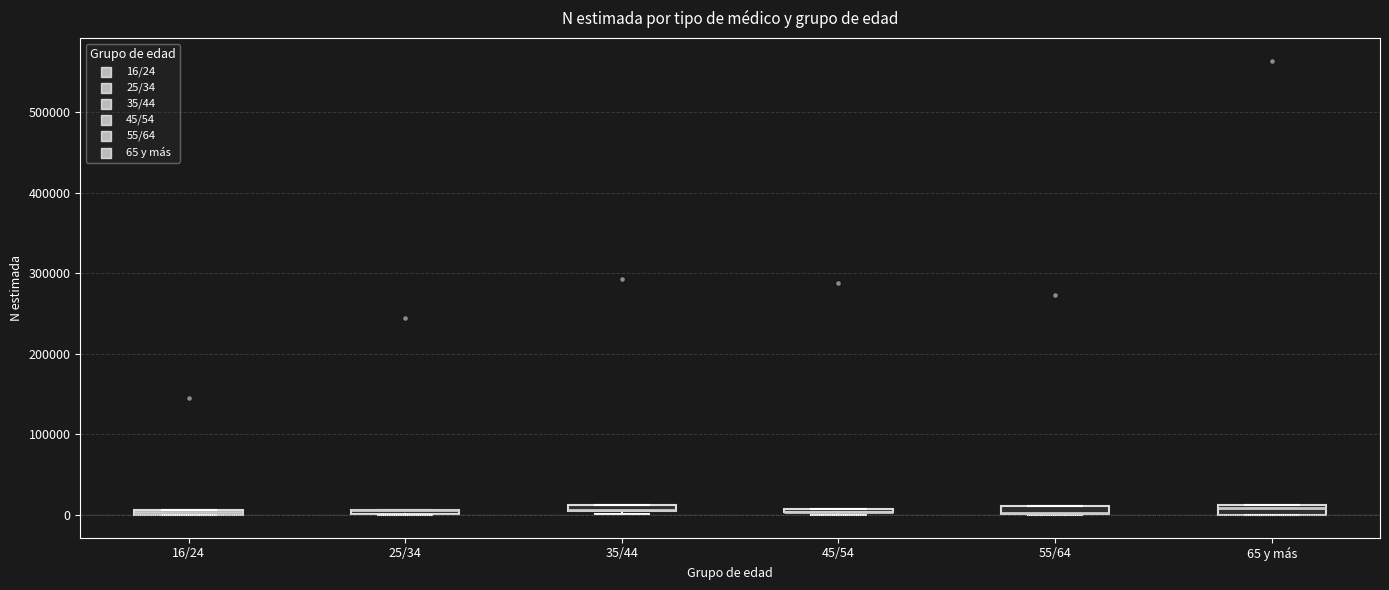

Where is the upper edge of the box for 25/34 on the y-axis? The values are not printed on the chart, so give them approximately, as read against the axis.

10000